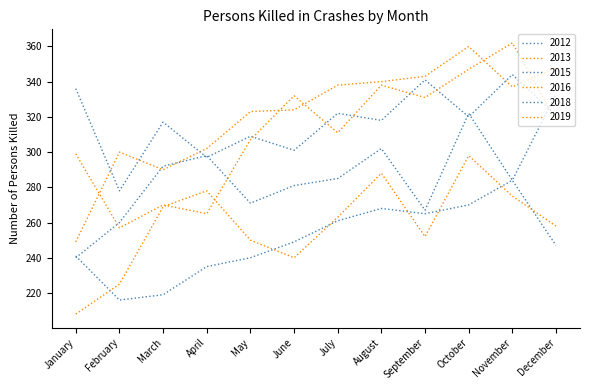

Does the chart have visible grid lines?

No